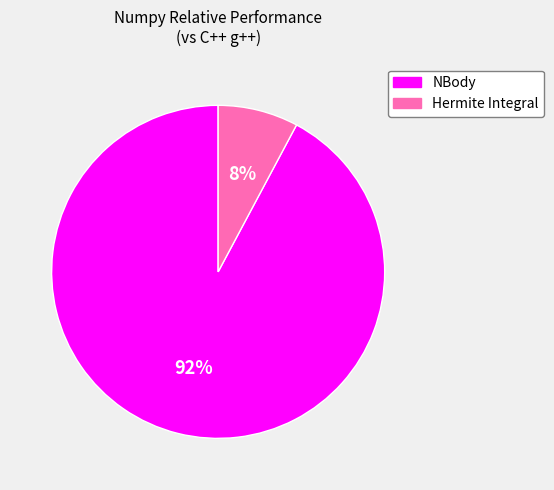

Rank the categories by value from lowest to highest.

Hermite Integral, NBody